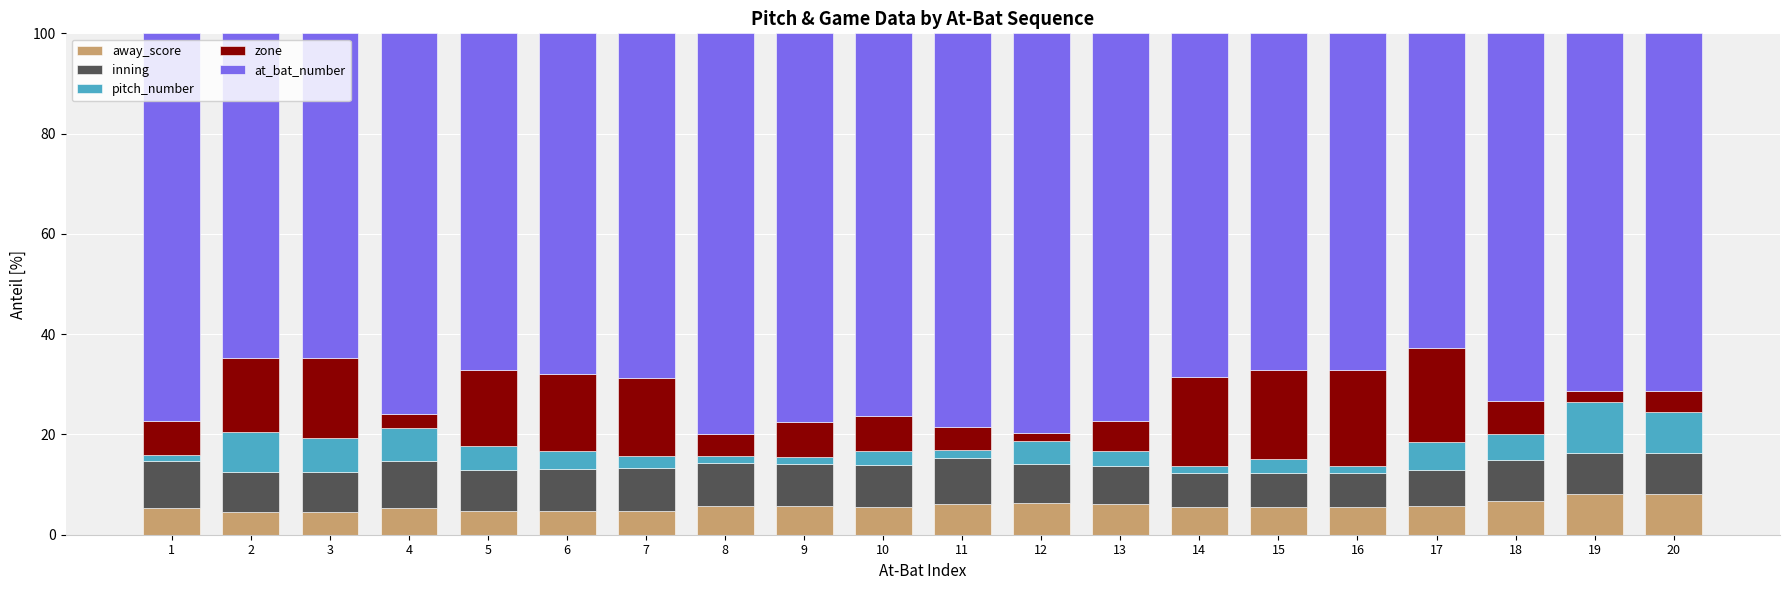

What is the average value of the away_score series?

5.7